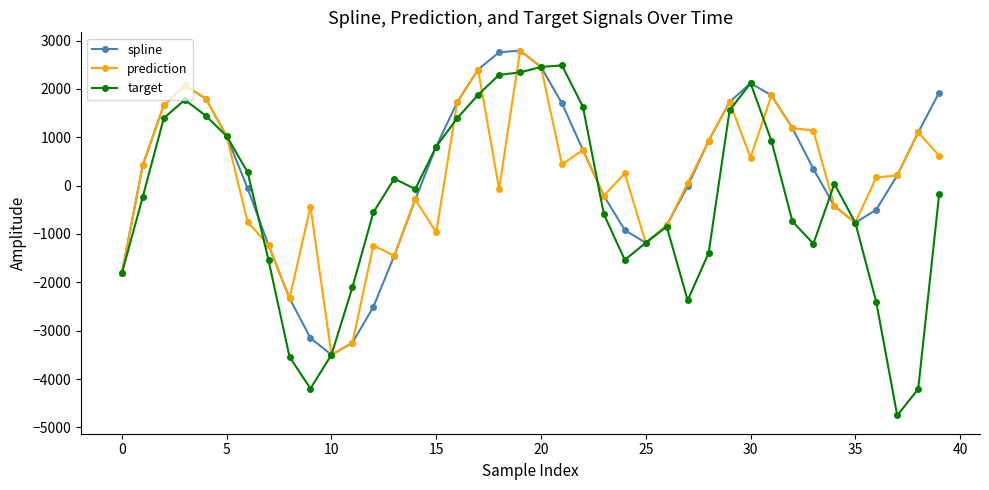

What is the minimum value for target?

-4754.5